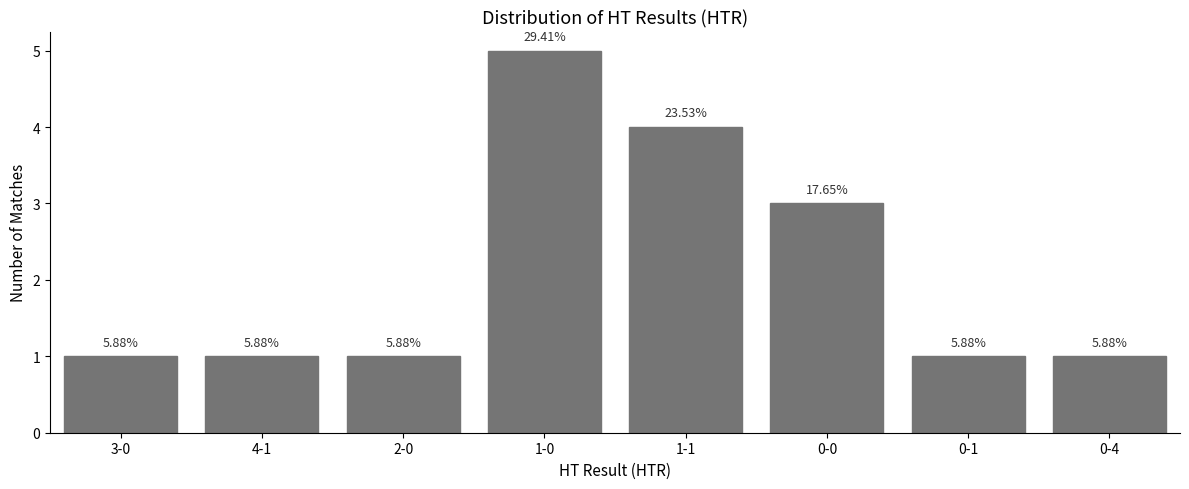

How many bars are there in total?

8